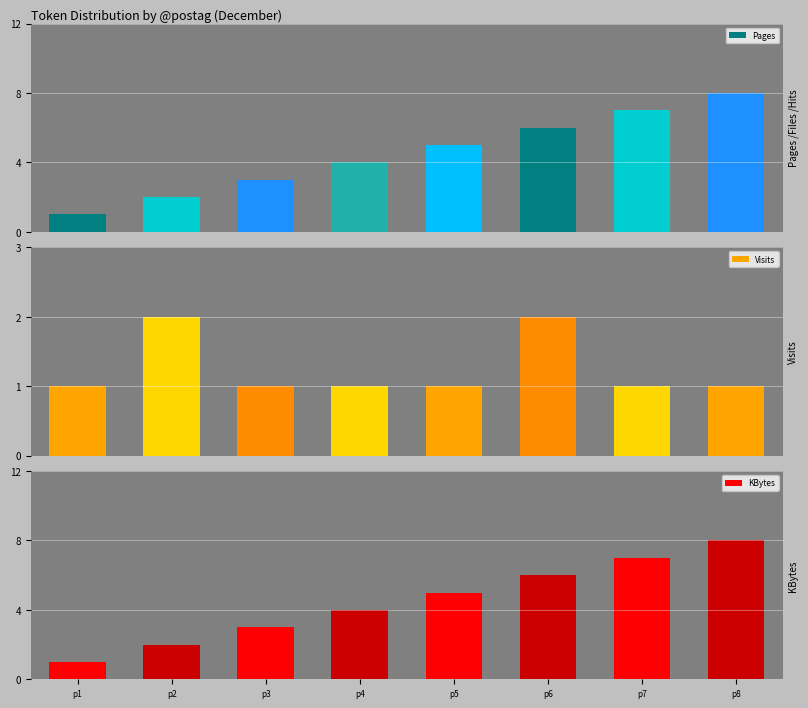

Reading right to left, list all the values displayed in this chart.

Pages: 8	7	6	5	4	3	2	1
Visits: 1	1	2	1	1	1	2	1
KBytes: 8	7	6	5	4	3	2	1